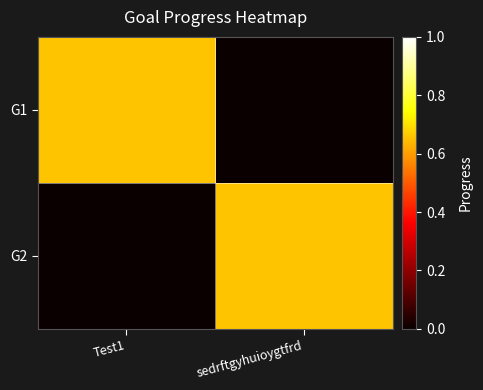

Is it true that the value at Test1 is 0.0?

True